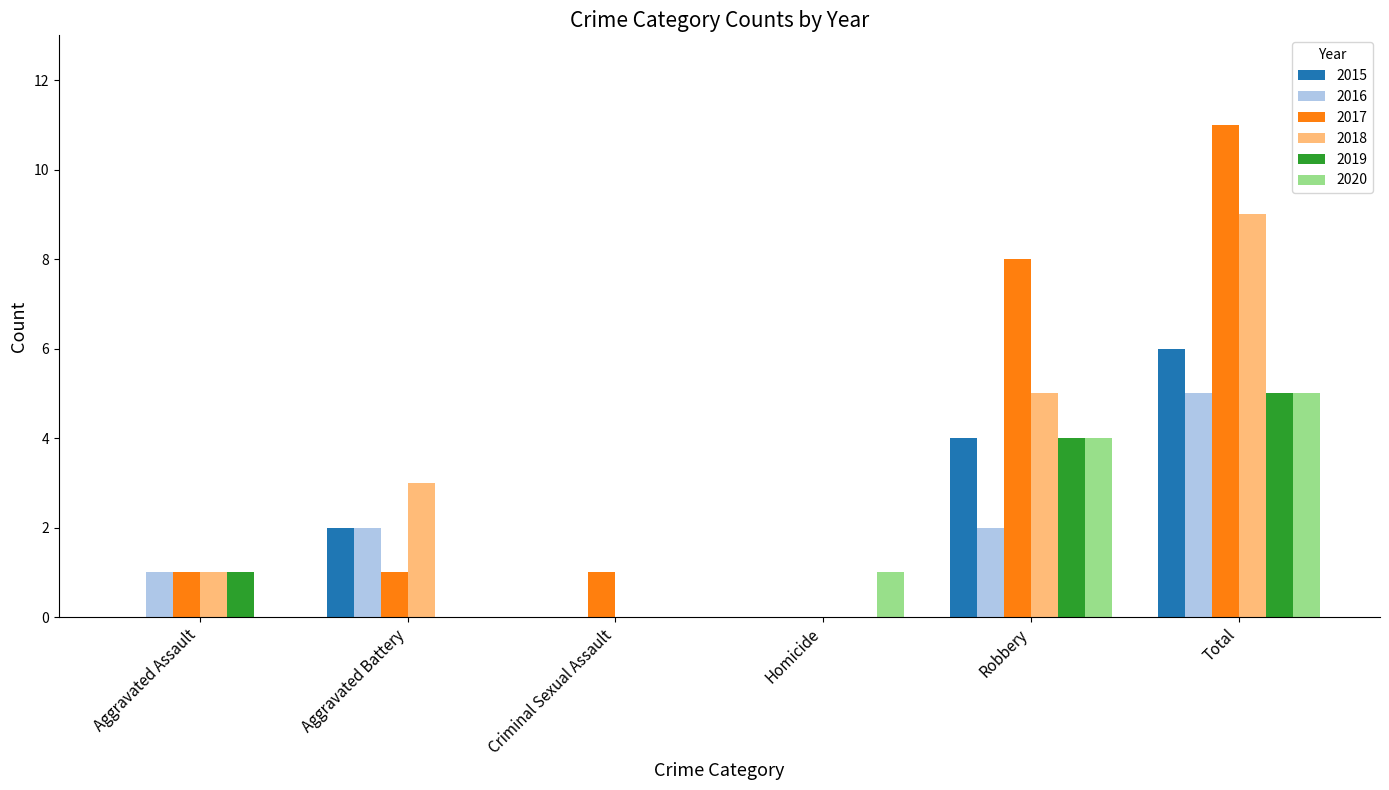

The 2020 series shows 0 at Aggravated Assault. True or false?

True